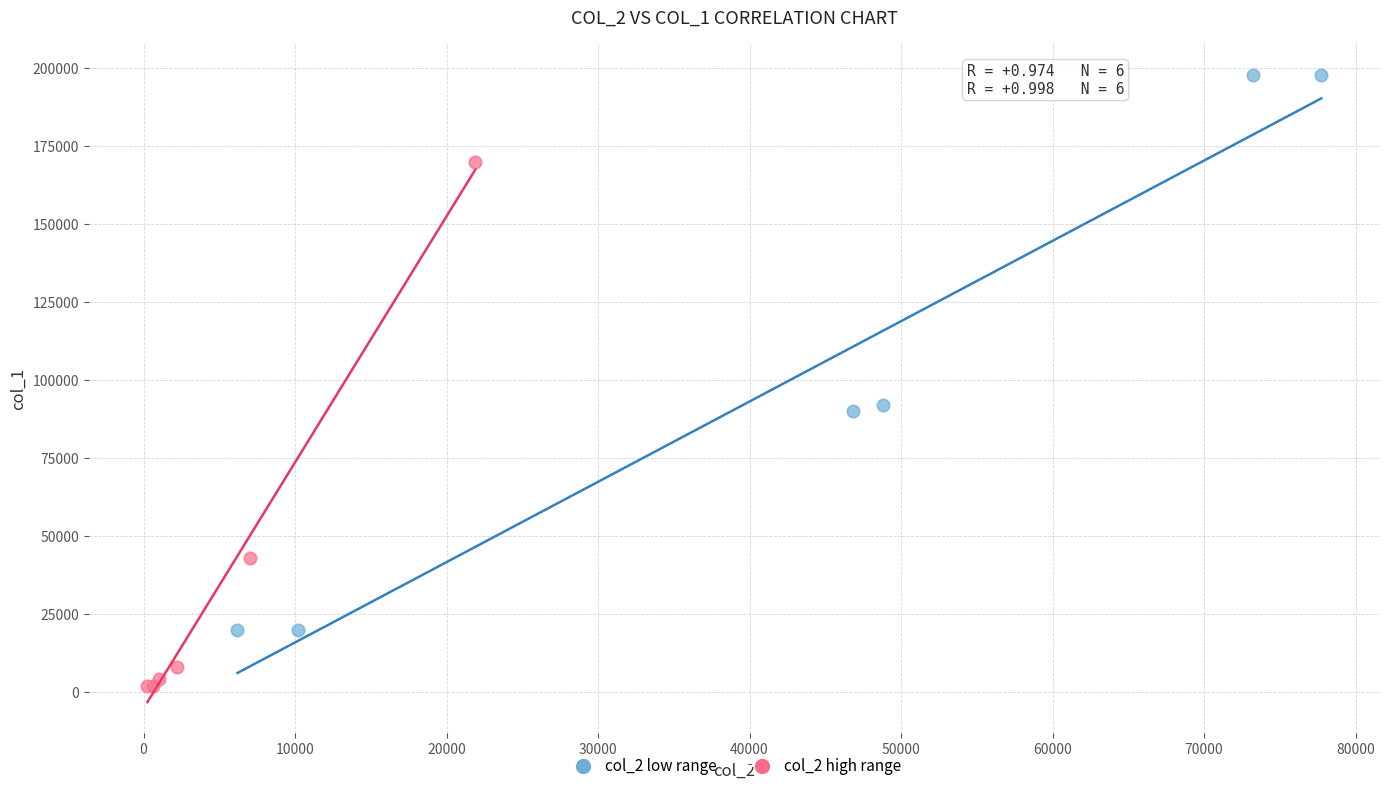

Which series reaches the maximum Y coordinate?

col_2 low range